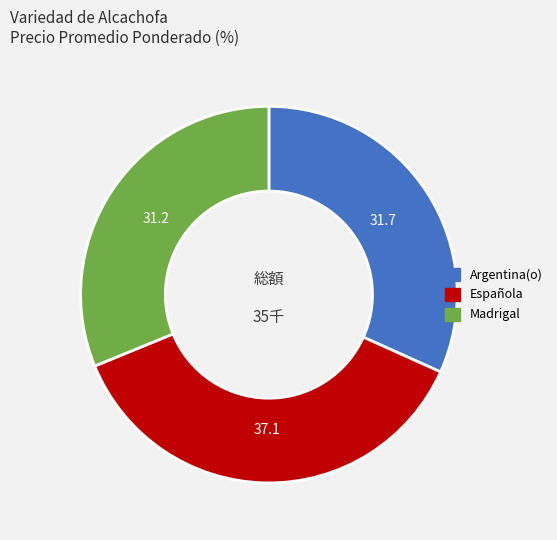

Is it true that Madrigal is 22% of the pie?

False